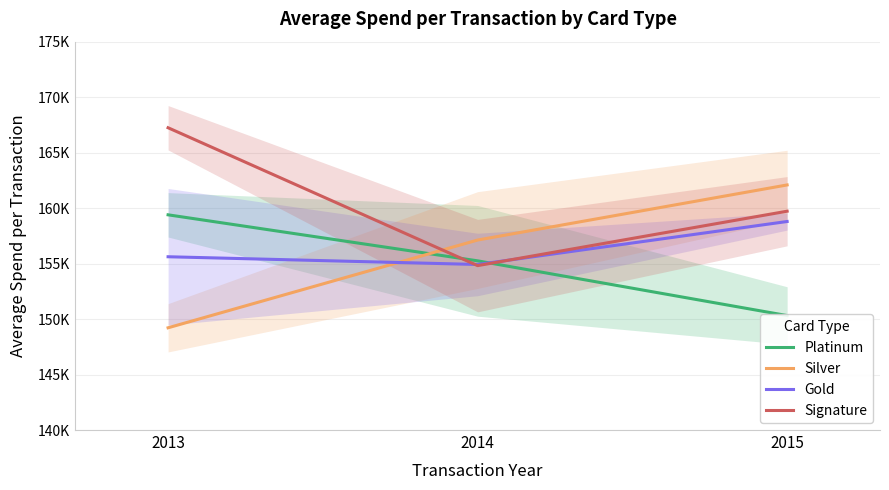

Reading right to left, transcribe all the data shown in this chart.

Platinum: 2015=150315.0	2014=155247.8	2013=159395.2
Silver: 2015=162087.9	2014=157121.7	2013=149214.4
Gold: 2015=158793.7	2014=154919.2	2013=155616.0
Signature: 2015=159721.7	2014=154816.4	2013=167242.3